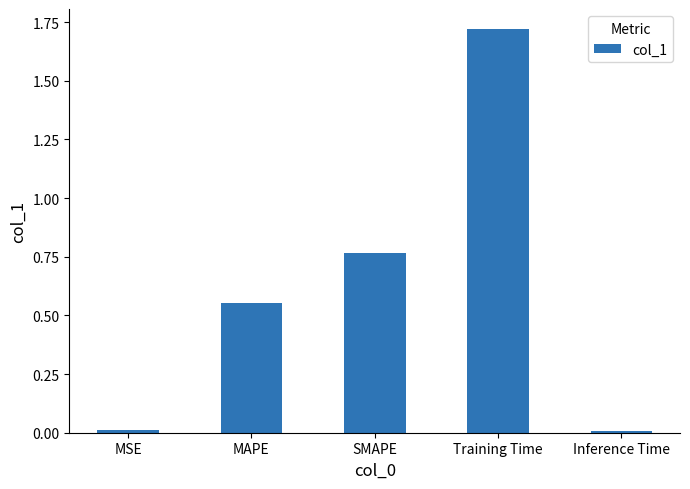

What is the label of the 1st bar from the right?

Inference Time